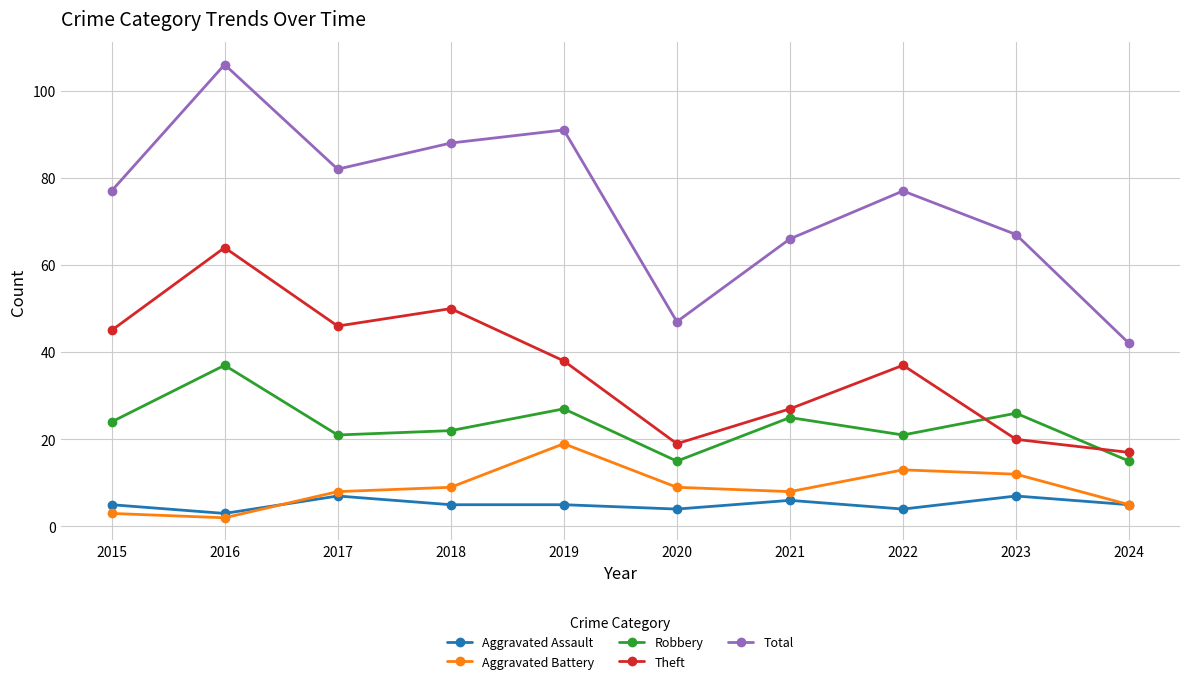

Rank the series by their maximum value, from lowest to highest.

Aggravated Assault, Aggravated Battery, Robbery, Theft, Total